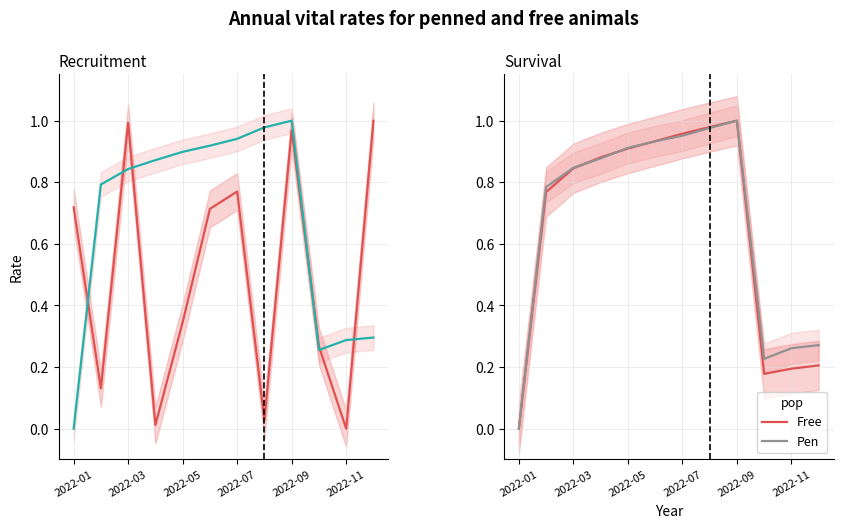

Is it true that Pen equals 0.0 at 2022-01?

True